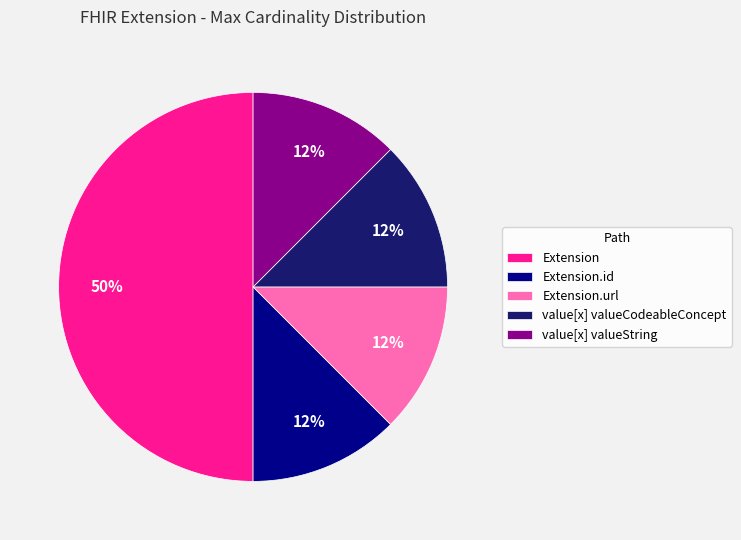

Approximately how many times larger is the value at value[x] valueString compared to Extension.id?

1.0